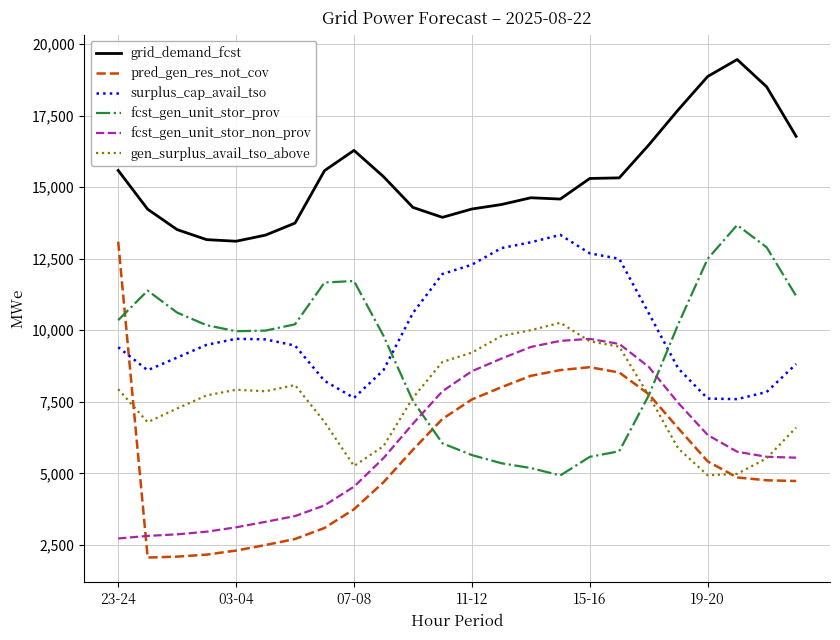

List the series in order of their peak value, lowest first.

fcst_gen_unit_stor_non_prov, gen_surplus_avail_tso_above, pred_gen_res_not_cov, surplus_cap_avail_tso, fcst_gen_unit_stor_prov, grid_demand_fcst